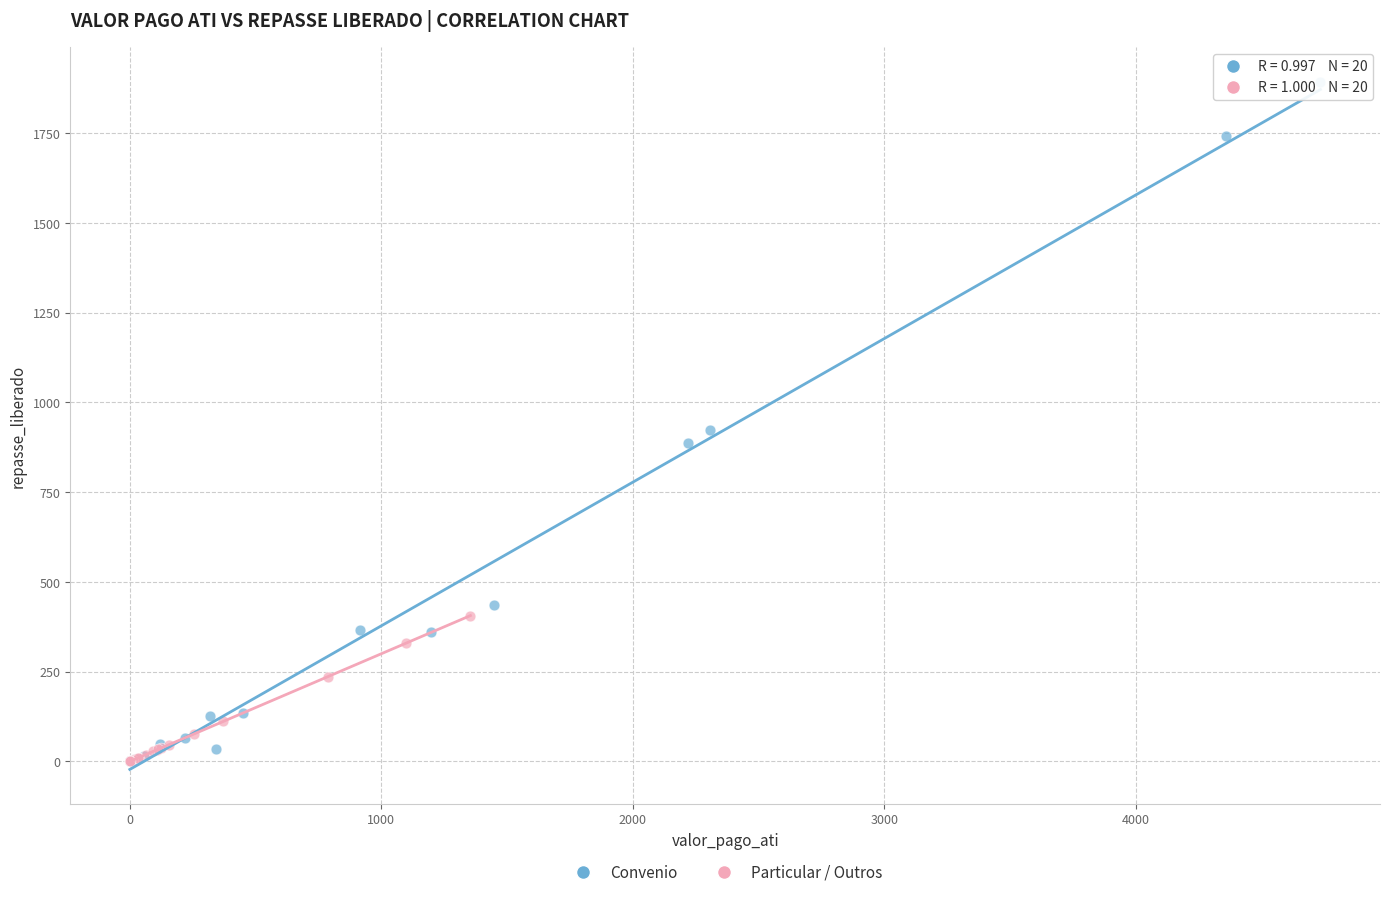

Which series has the largest Y range (max minus min)?

Convenio